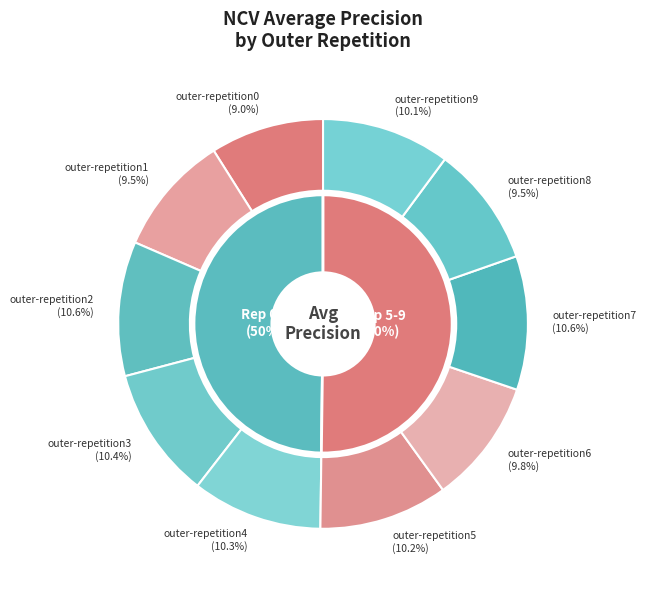

To the nearest percent, what portion does outer-repetition6 represent?

10%